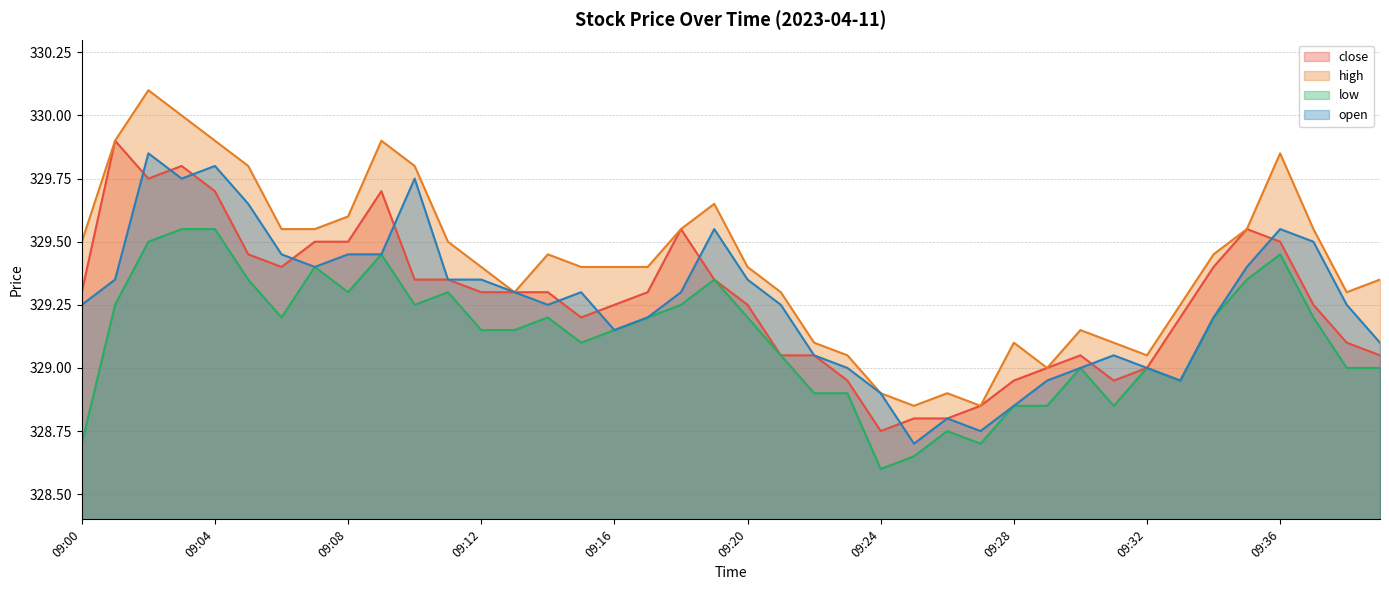

Is it true that high equals 329.9 at 09:36?

True